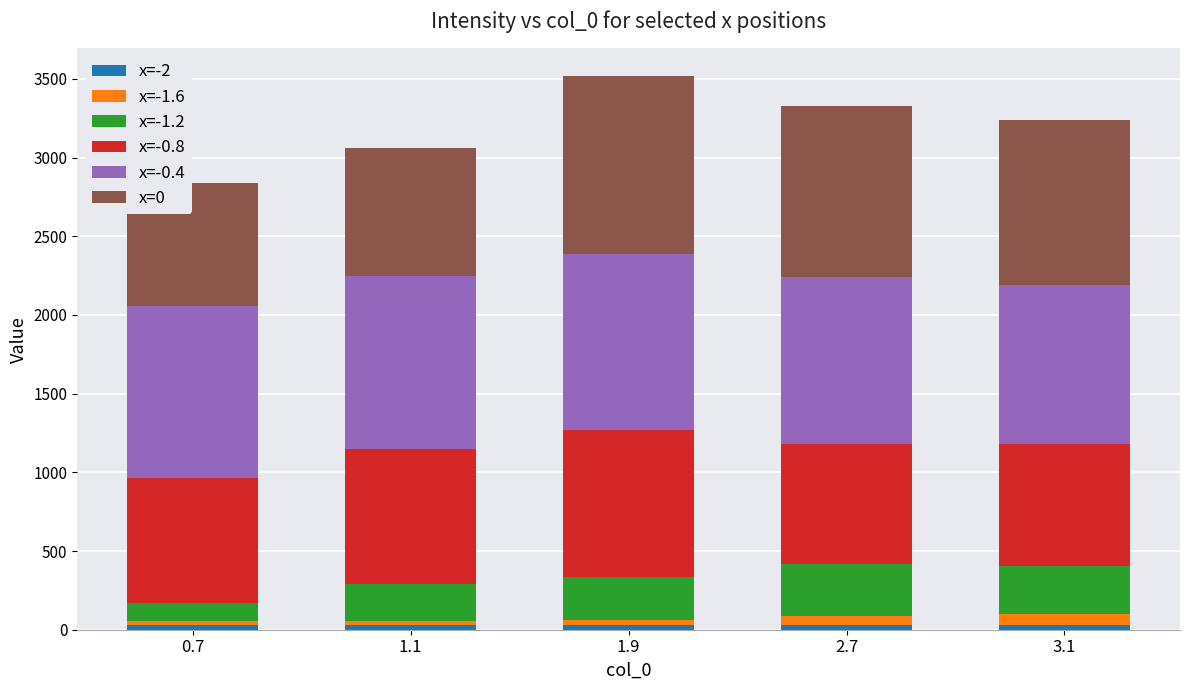

What is the sum of the x=0 values at 1.1 and 3.1?

1859.0